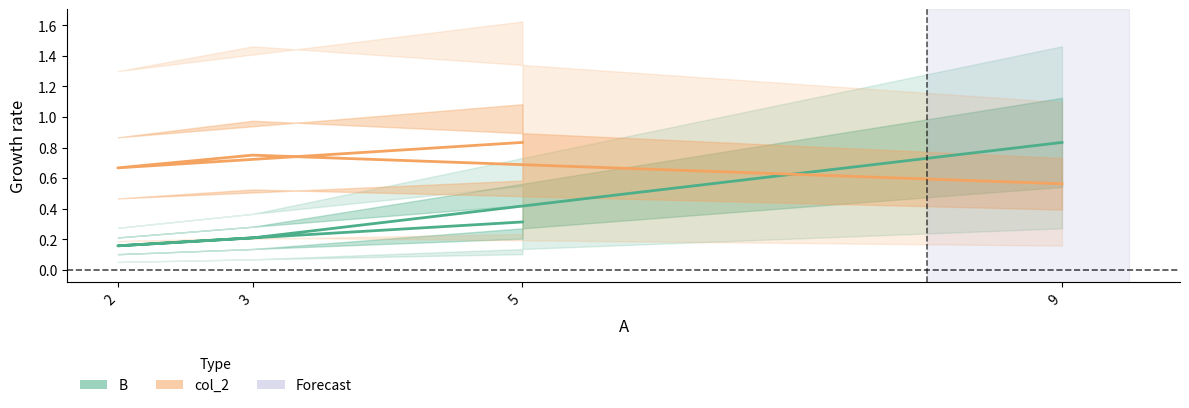

What are all the series names shown in the legend?

B, col_2